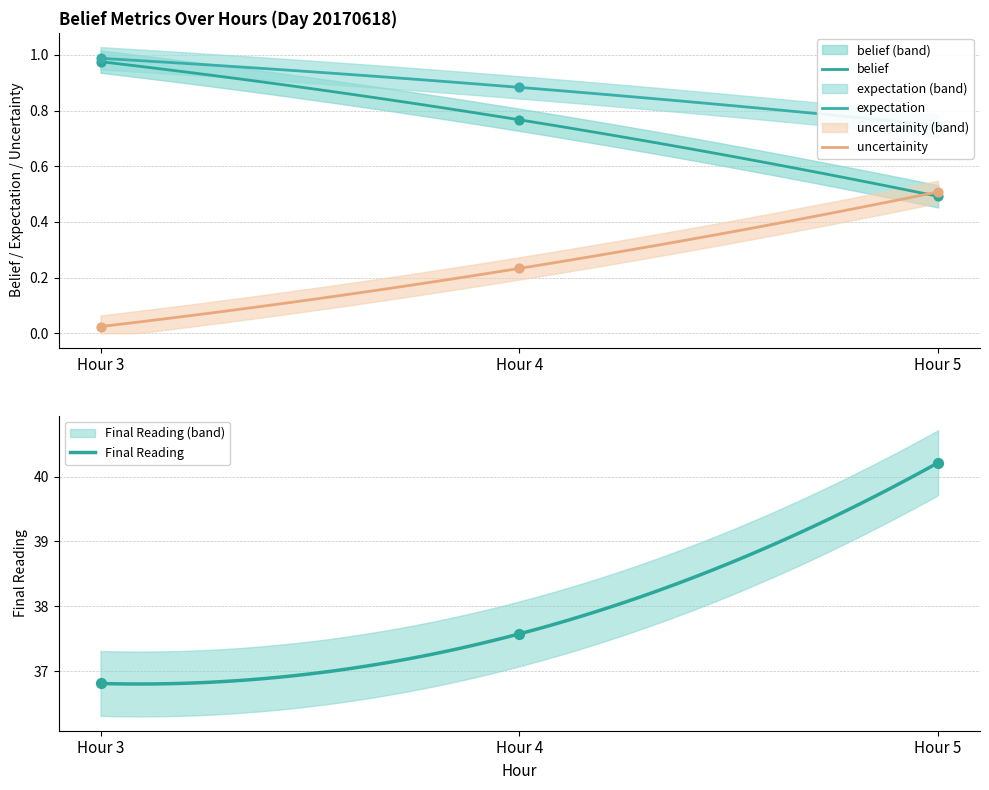

At how many categories does at least one series exceed 21?

3